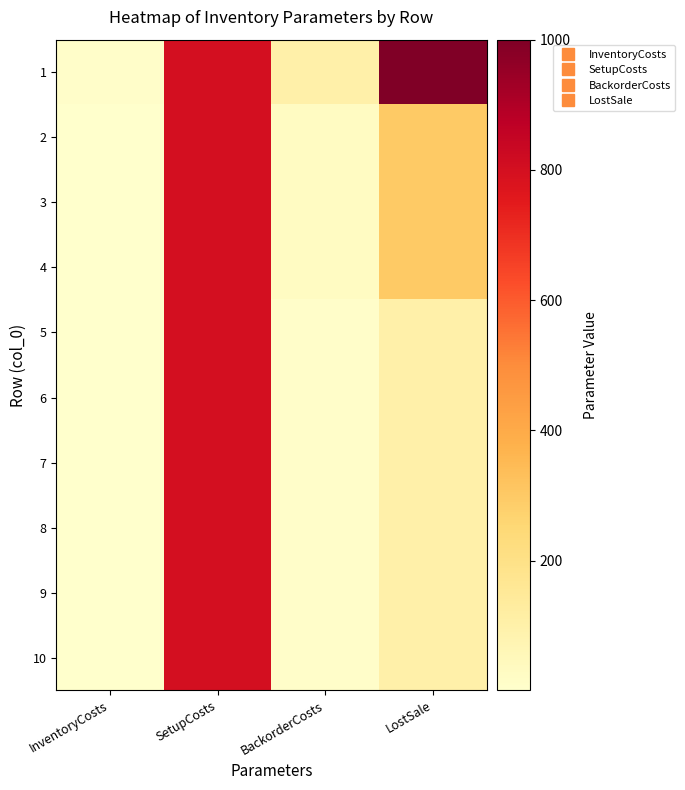

Between InventoryCosts and LostSale, which is larger?

LostSale